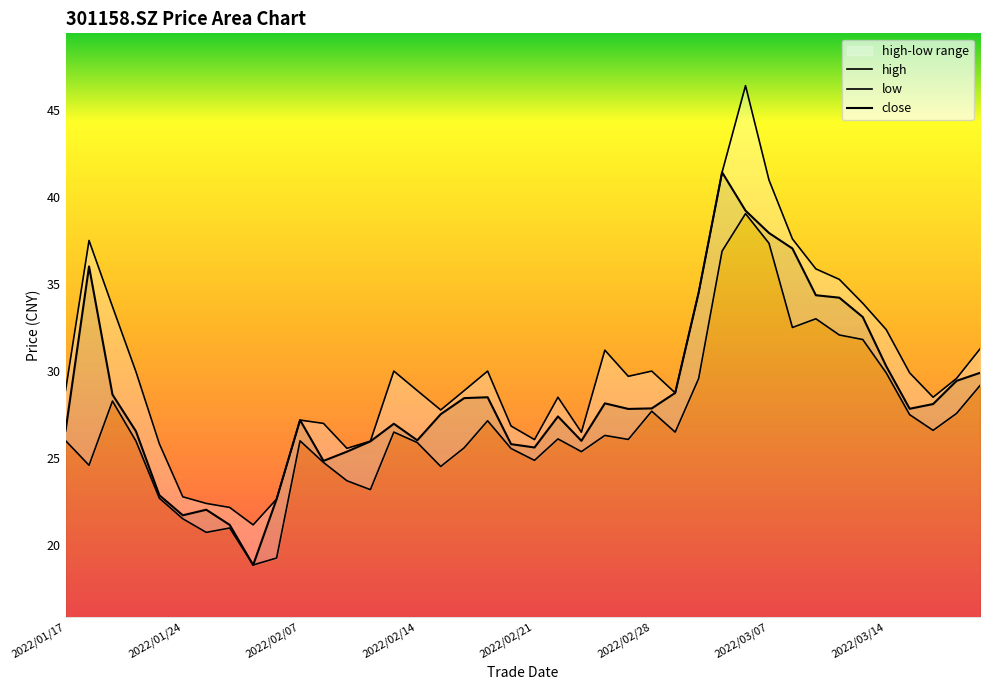

List the labels in order of close value, smallest first.

2022/01/27, 2022/01/26, 2022/01/24, 2022/01/25, 2022/01/28, 2022/01/21, 2022/02/08, 2022/02/09, 2022/02/21, 2022/02/18, 2022/02/10, 2022/02/23, 2022/02/14, 2022/01/20, 2022/01/17, 2022/02/11, 2022/02/07, 2022/02/22, 2022/02/15, 2022/02/25, 2022/03/15, 2022/02/28, 2022/03/16, 2022/02/24, 2022/02/16, 2022/02/17, 2022/01/19, 2022/03/01, 2022/03/17, 2022/03/18, 2022/03/14, 2022/03/11, 2022/03/10, 2022/03/09, 2022/03/02, 2022/01/18, 2022/03/08, 2022/03/07, 2022/03/04, 2022/03/03